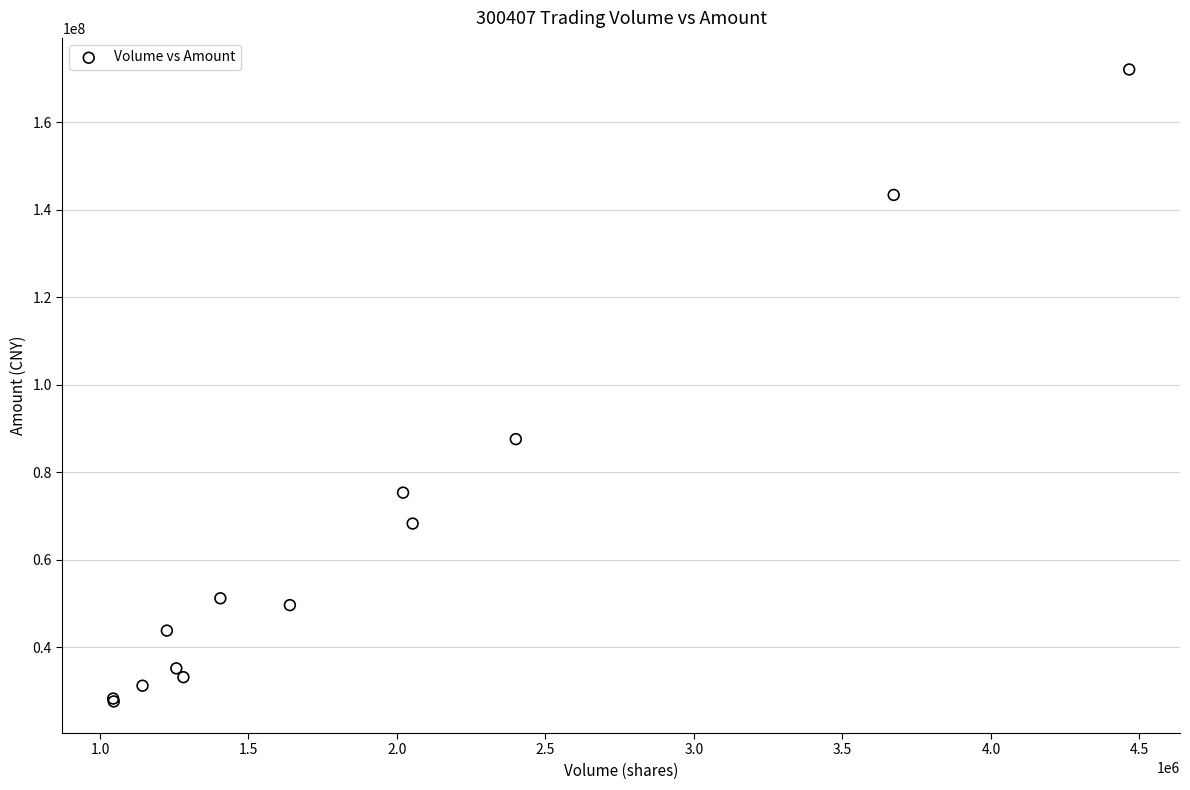

What Y value in the scatter plot is closest to 99836669?

87568294.1